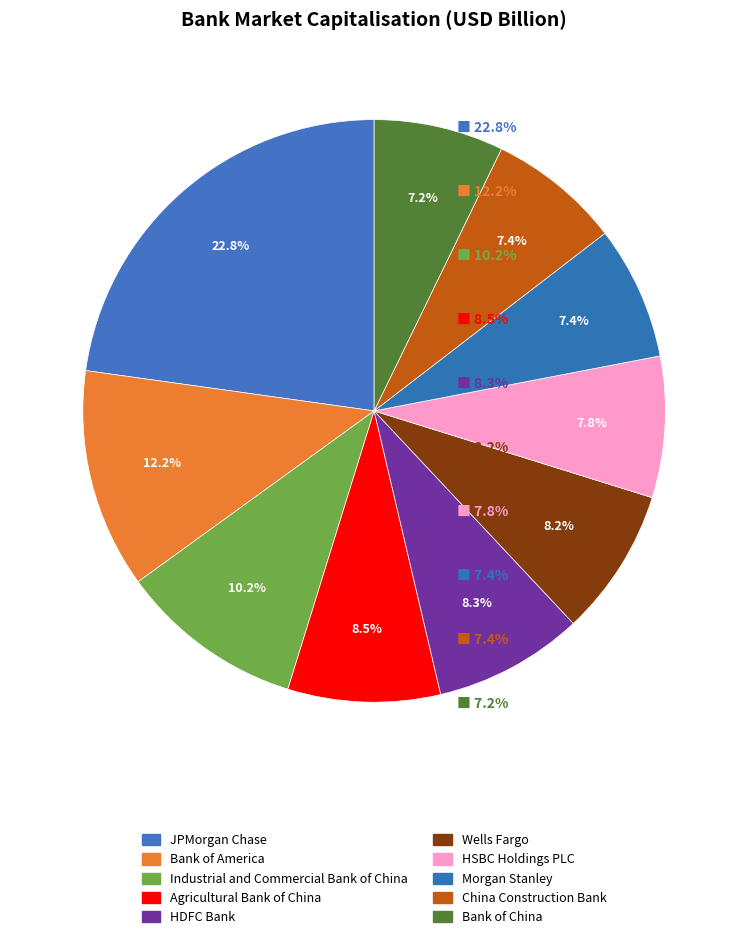

Does Bank of China account for over 50% of the chart?

No